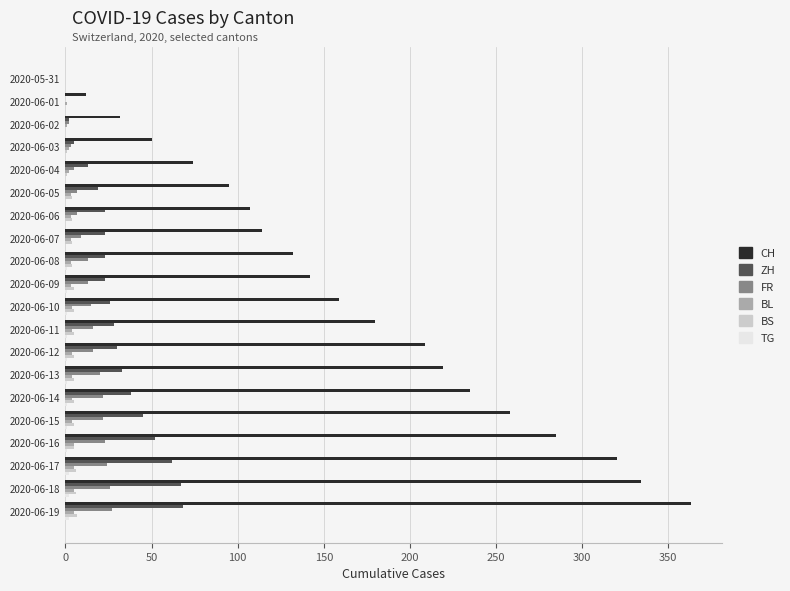

The value of ZH at 2020-06-09 is 36. True or false?

False